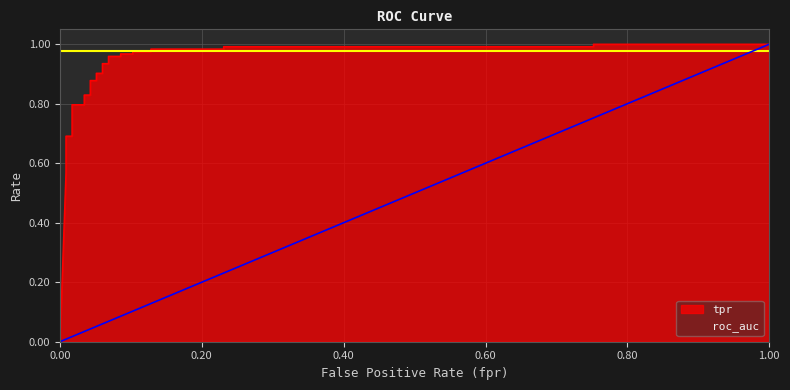

Is it true that the value at 0.0170940170940171 is 1.1?

False